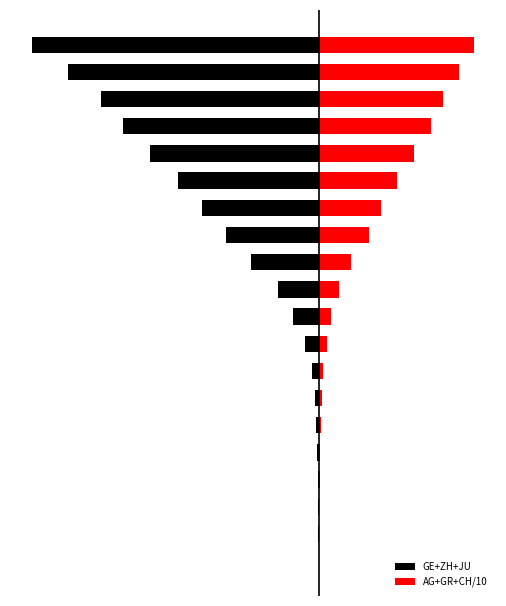

What is the greatest value displayed?

3448.7